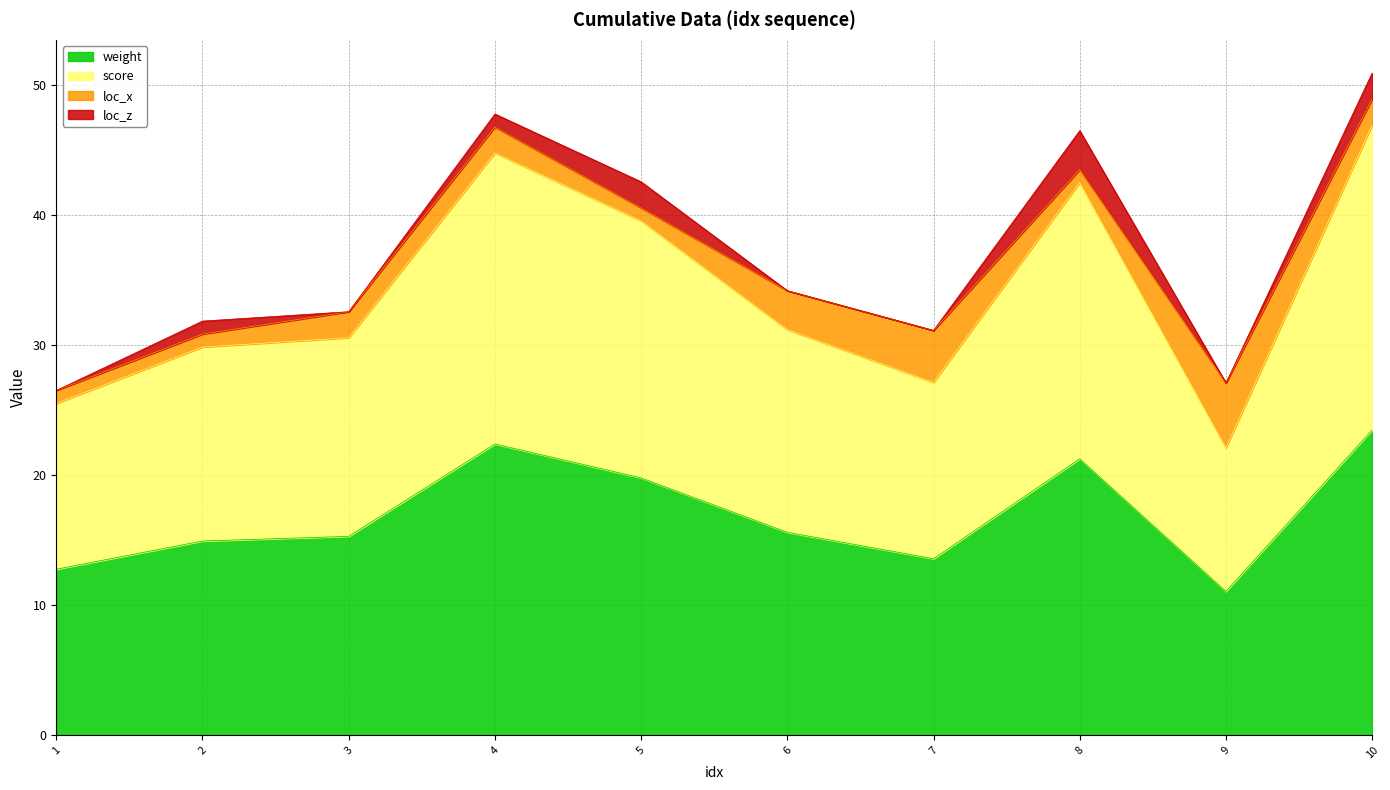

True or false: weight and score intersect in this chart.

False